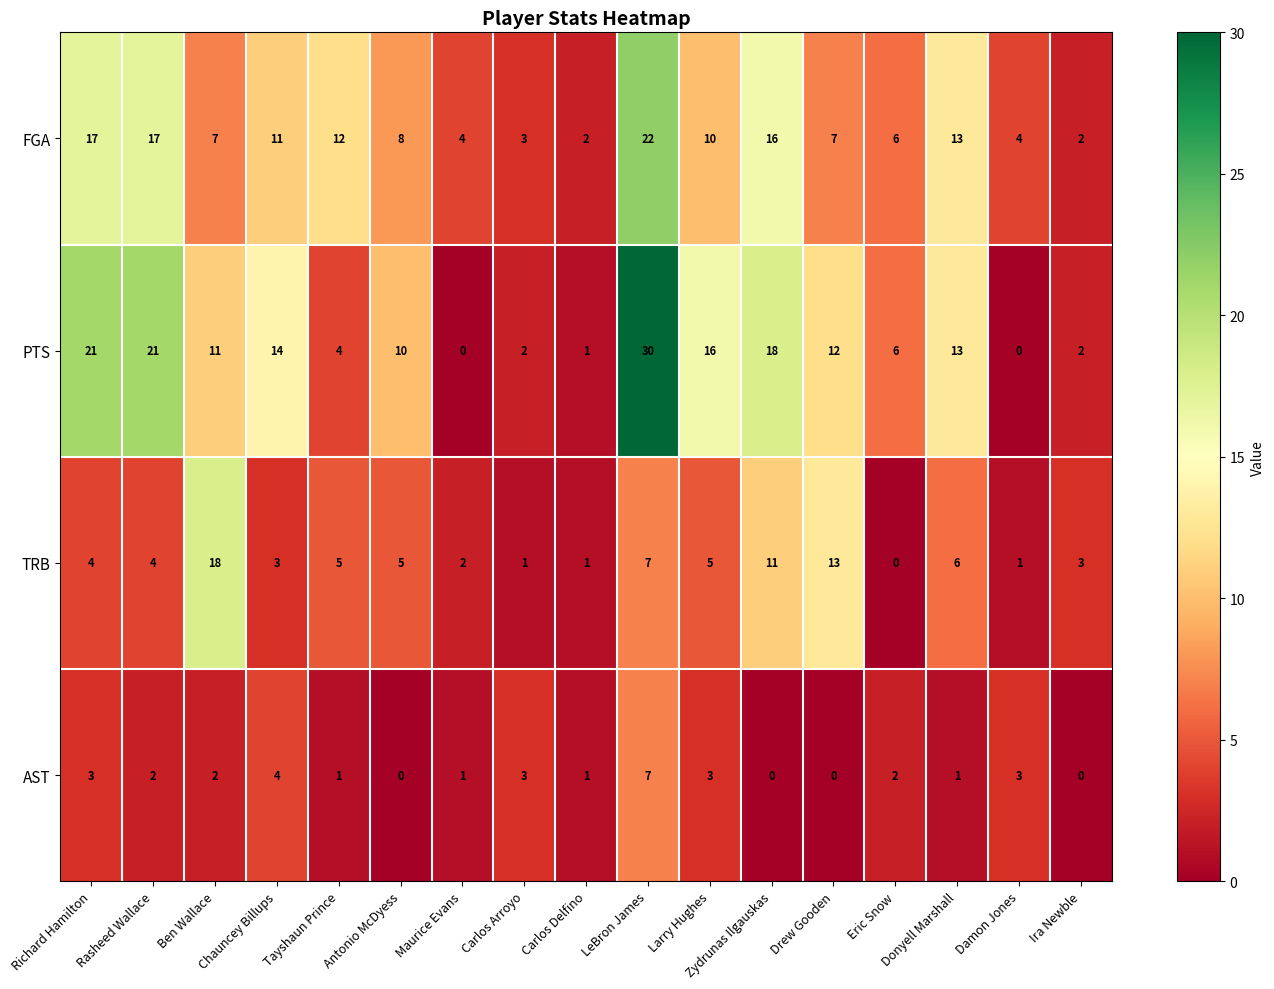

What is the sum of the FGA values at Donyell Marshall and Ira Newble?

15